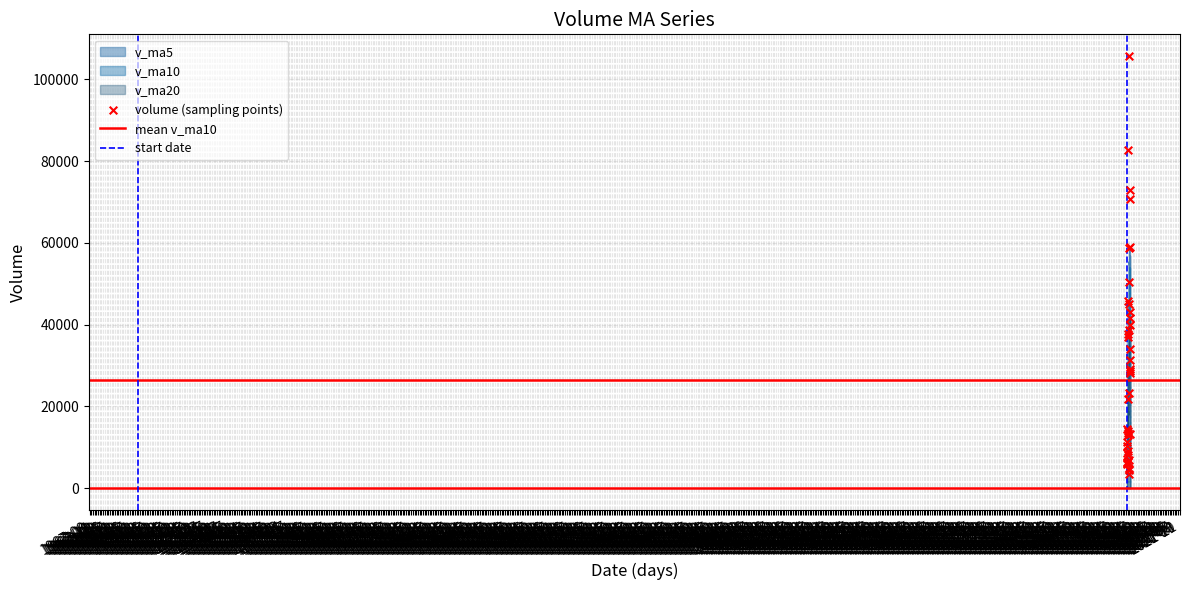

What is the total value across all series at 39?

41073.3